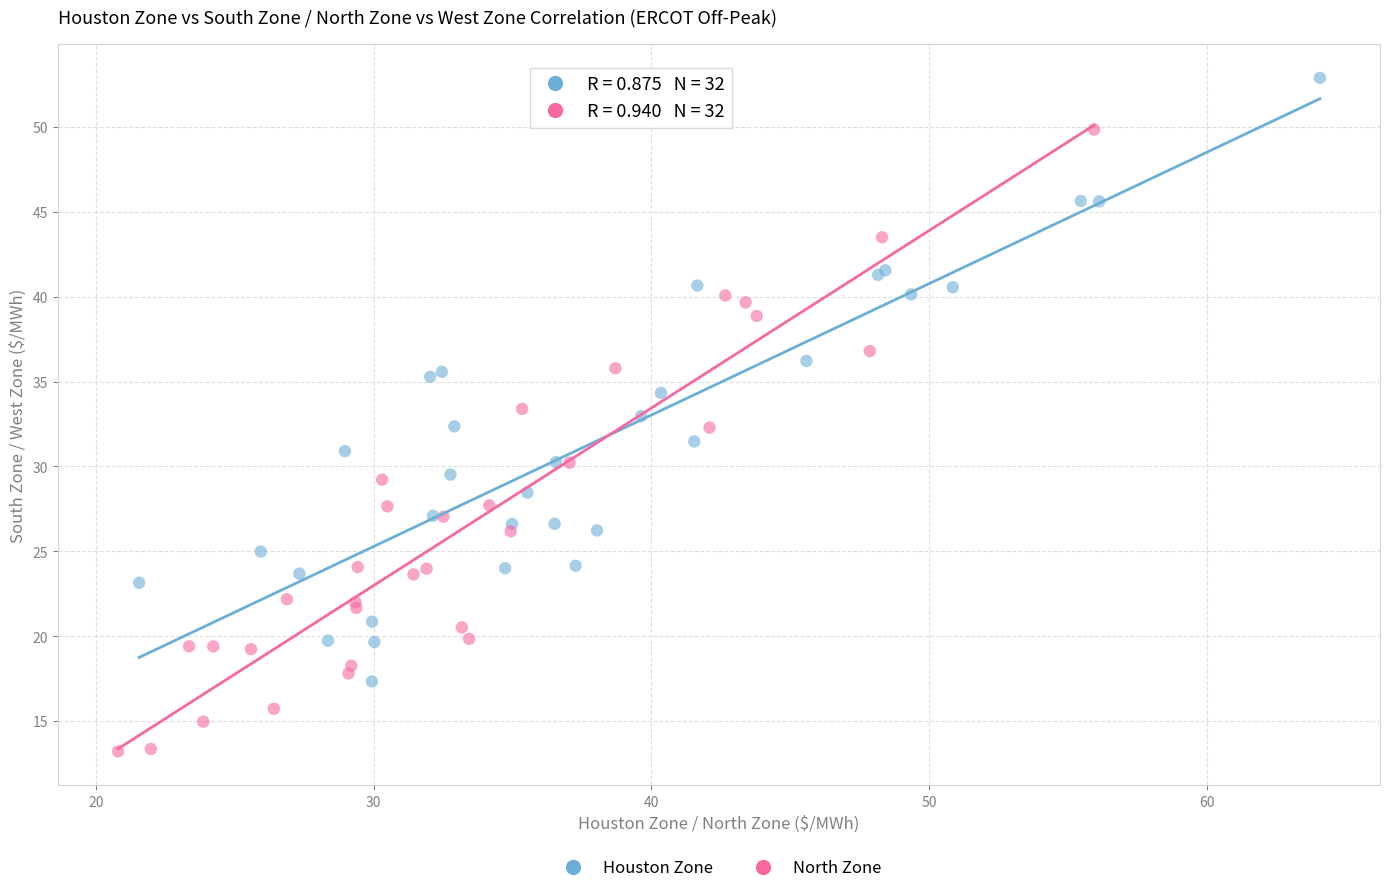

Which series has the widest spread of Y values?

North Zone